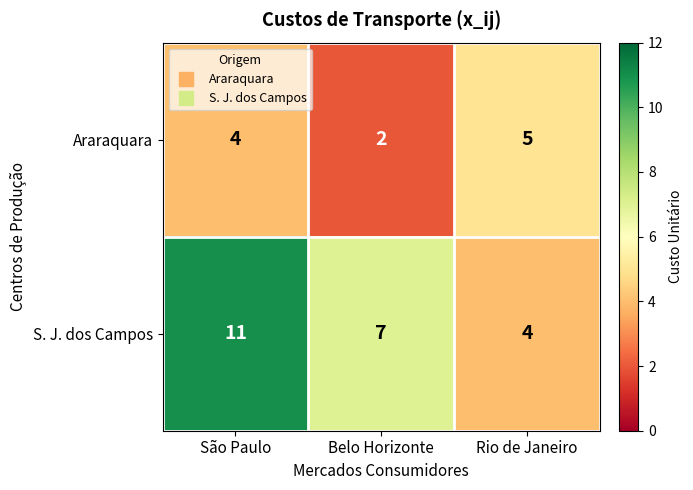

How many categories are shown in the chart?

3